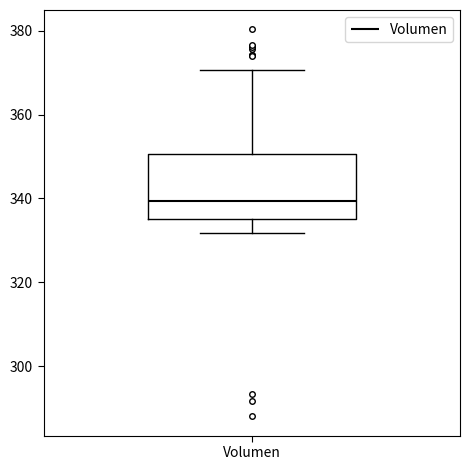

Transcribe this box plot: give where the median line is, the range the box spans, and where the two whiskers end, as read against the y-axis. The values are not printed on the chart, so give them approximately, as read against the axis.

median 340, box 336 to 350, whiskers 332 to 370